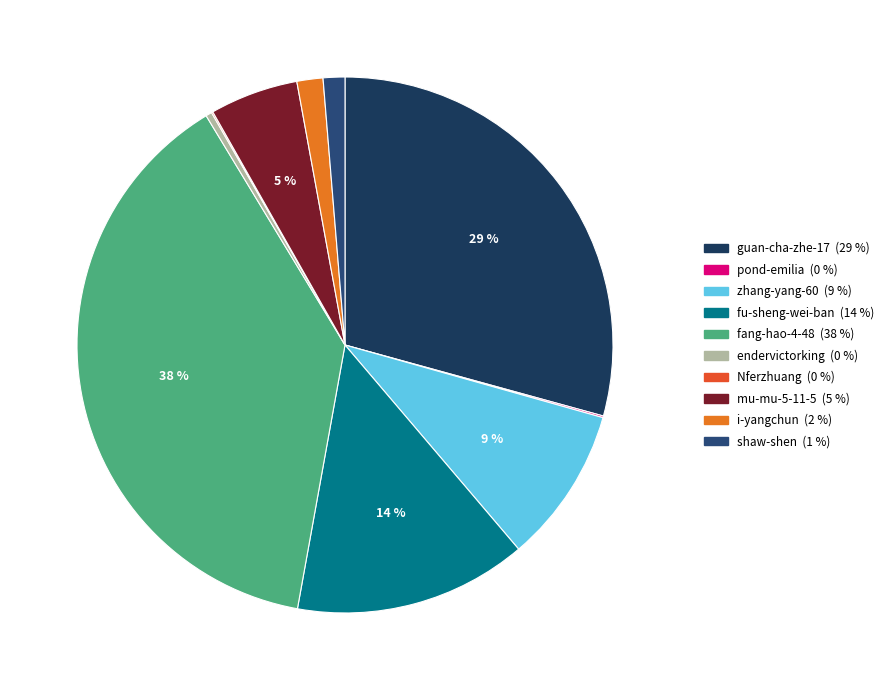

Count the number of slices in the pie.

10